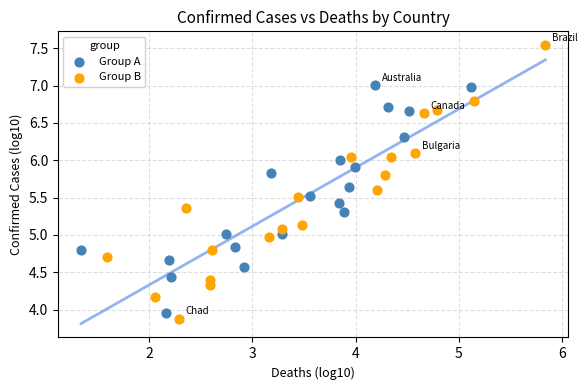

Which series reaches the maximum Y coordinate?

Group B